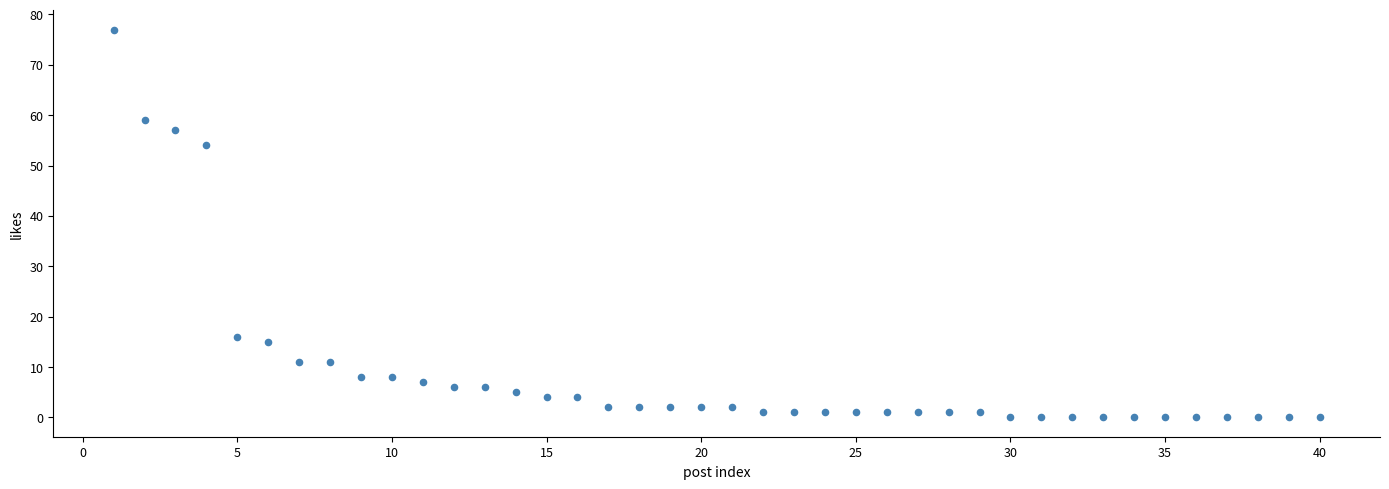

What Y value in the scatter plot is closest to 38?

54